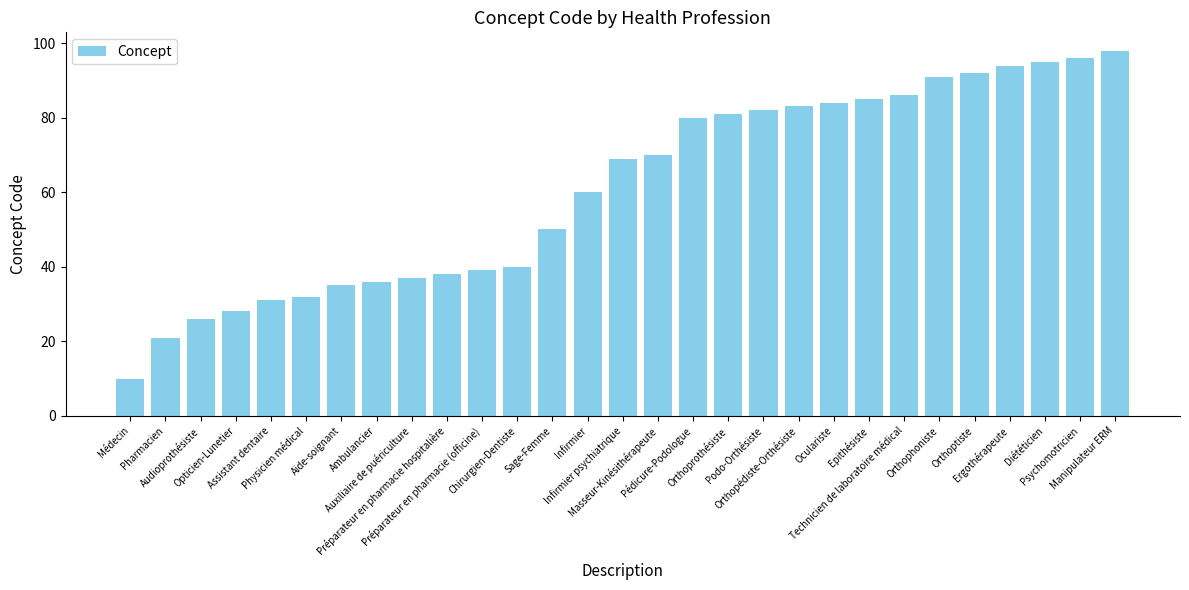

Reading left to right, transcribe all the data shown in this chart.

Médecin=10	Pharmacien=21	Audioprothésiste=26	Opticien-Lunetier=28	Assistant dentaire=31	Physicien médical=32	Aide-soignant=35	Ambulancier=36	Auxiliaire de puériculture=37	Préparateur en pharmacie hospitalière=38	Préparateur en pharmacie (officine)=39	Chirurgien-Dentiste=40	Sage-Femme=50	Infirmier=60	Infirmier psychiatrique=69	Masseur-Kinésithérapeute=70	Pédicure-Podologue=80	Orthoprothésiste=81	Podo-Orthésiste=82	Orthopédiste-Orthésiste=83	Oculariste=84	Epithésiste=85	Technicien de laboratoire médical=86	Orthophoniste=91	Orthoptiste=92	Ergothérapeute=94	Diététicien=95	Psychomotricien=96	Manipulateur ERM=98